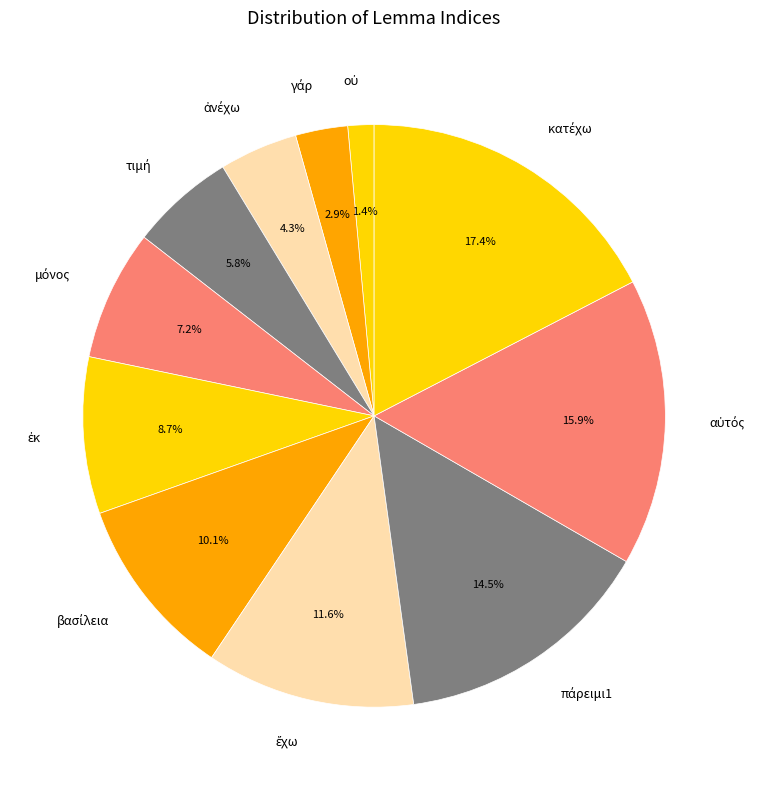

Is there any slice that represents more than half of the pie?

No